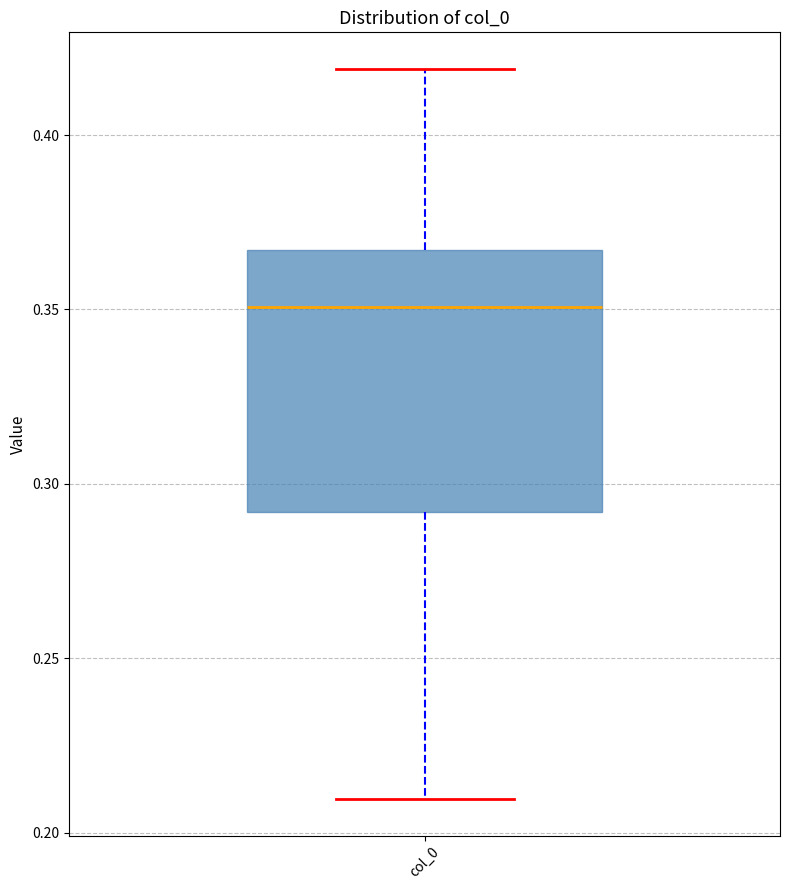

Where does the lower whisker of the box for col_0 end on the y-axis? The values are not printed on the chart, so give them approximately, as read against the axis.

0.210